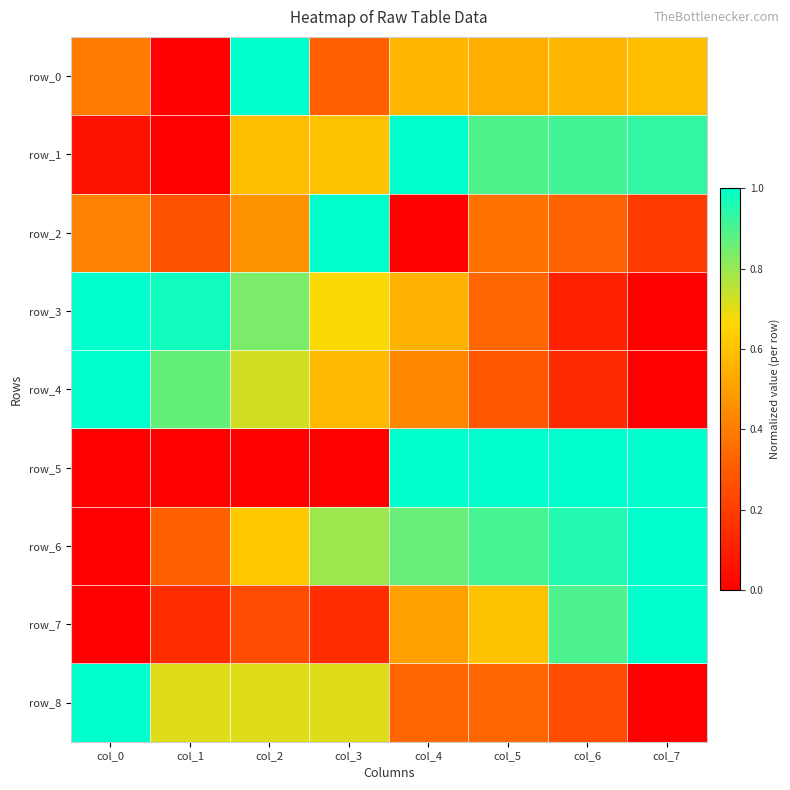

Which category has the highest value in the row_7 series?

col_7